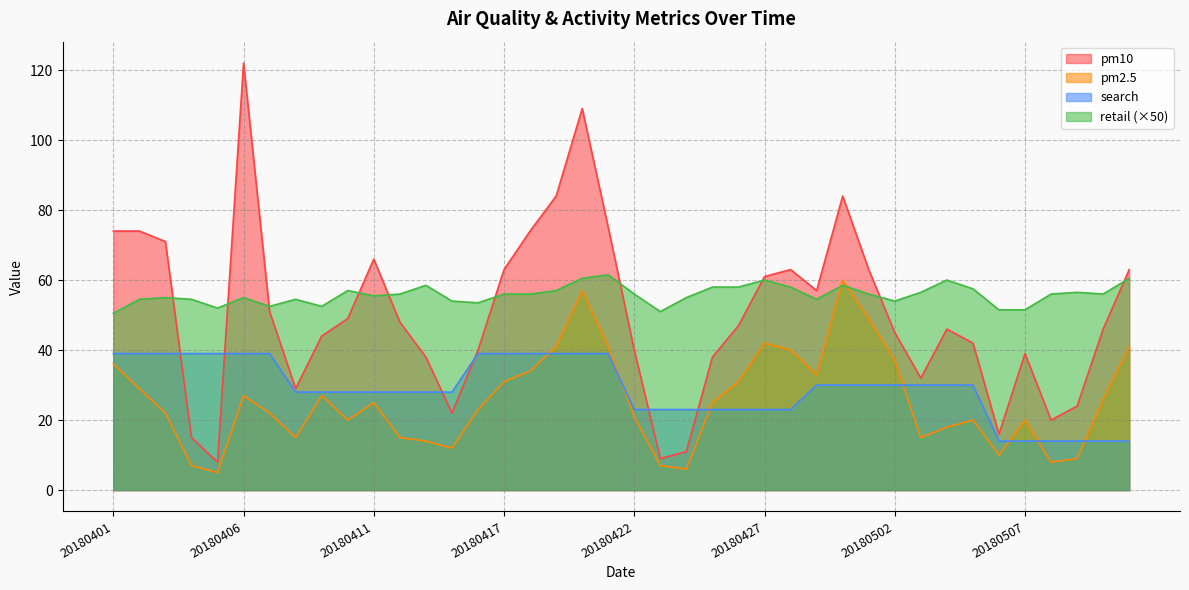

How many lines are shown in the chart?

4